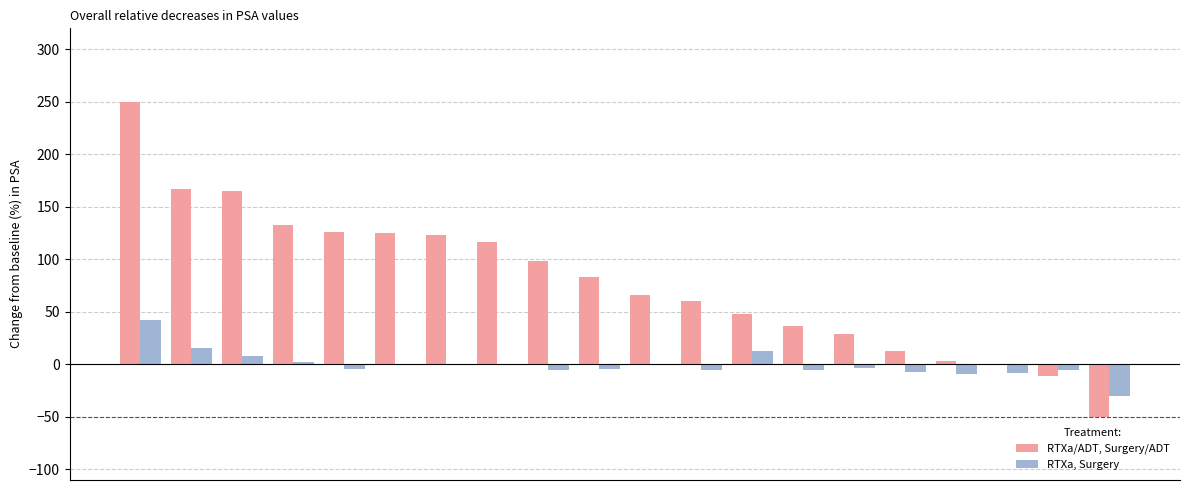

What is the sum of all RTXa/ADT, Surgery/ADT values?

1585.5